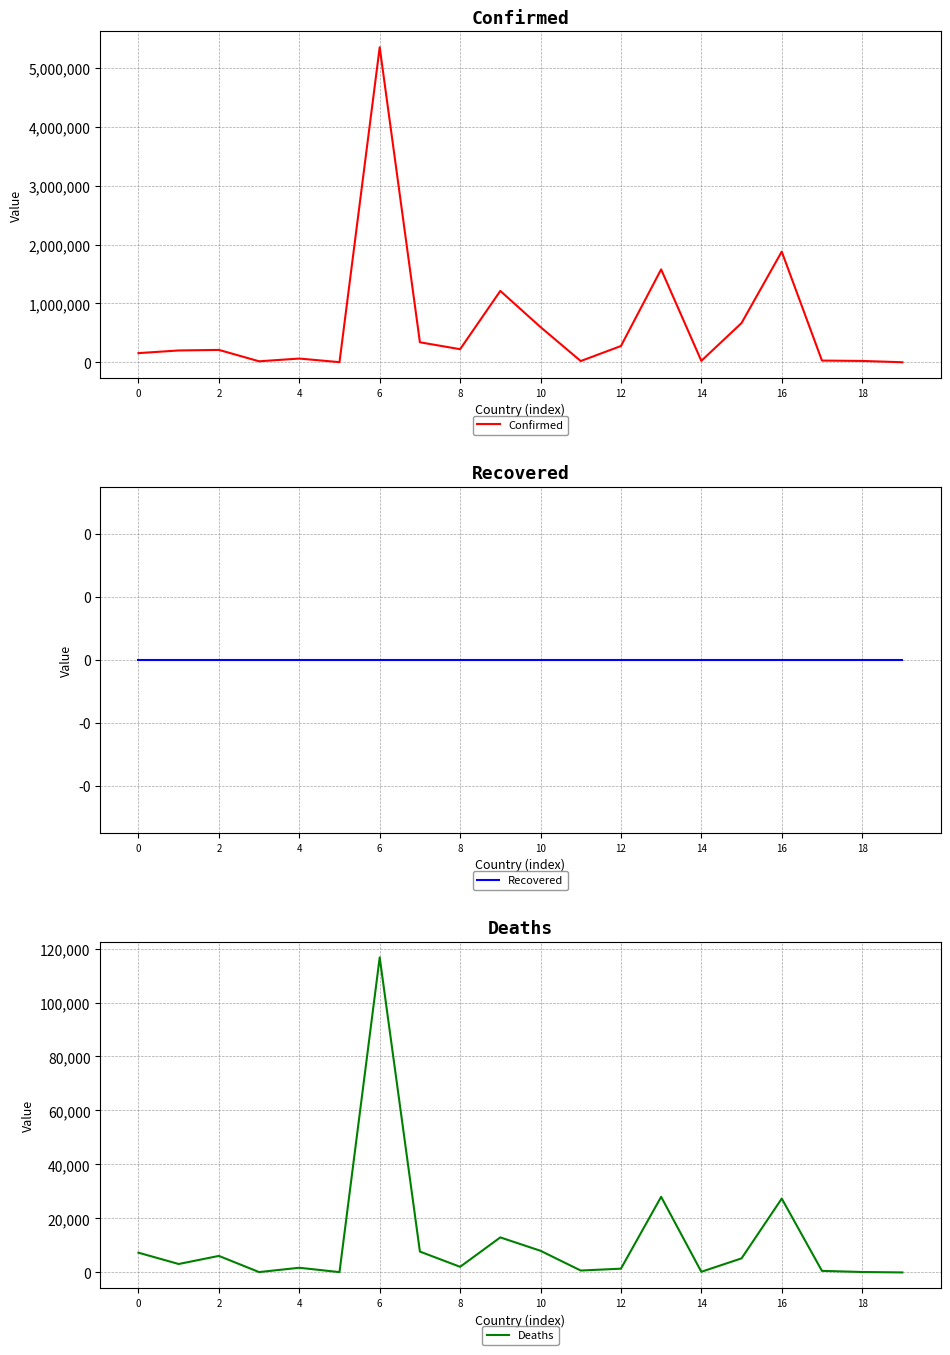

What is the value of the Confirmed point at the 18th from the left?

30930